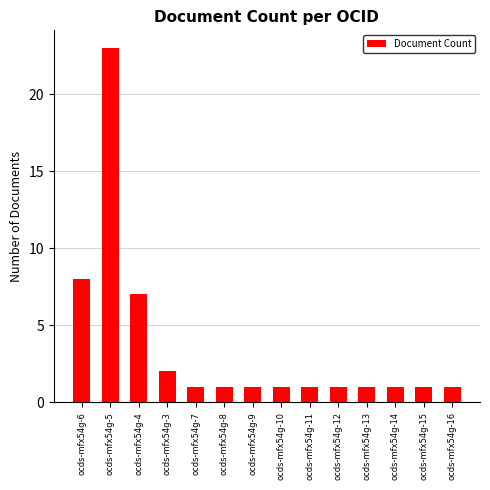

Approximately how many times larger is the value at ocds-mfx54g-3 compared to ocds-mfx54g-16?

2.0